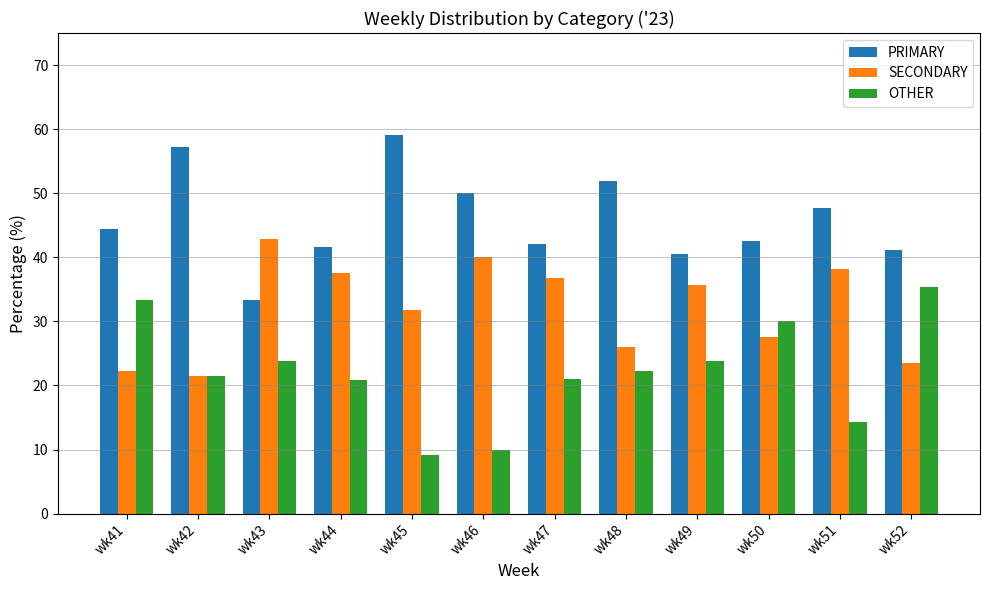

Does the chart contain any negative values?

No